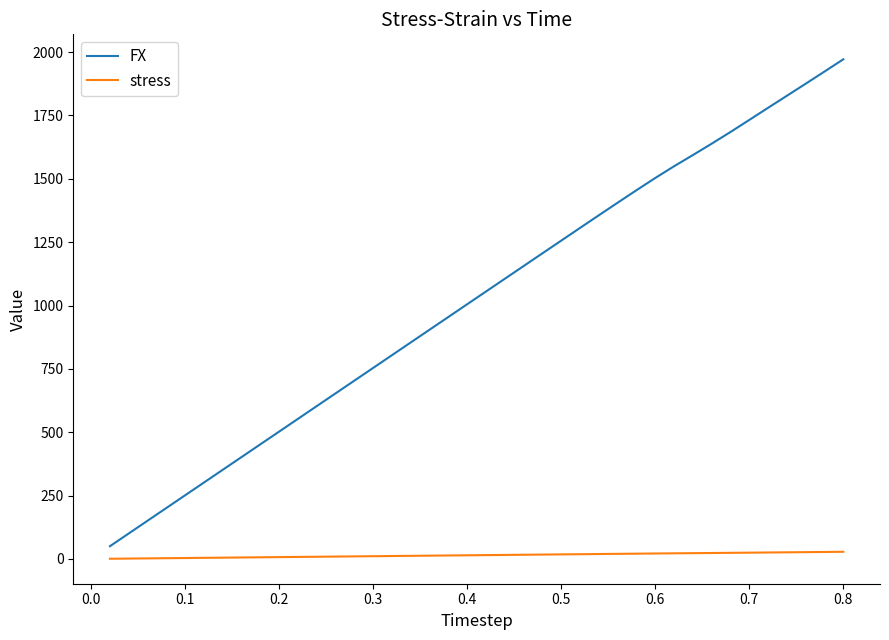

Which series has the widest spread of values?

FX